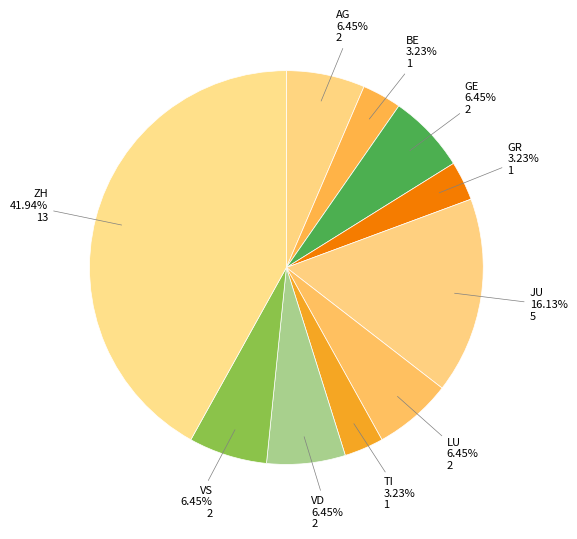

How many segments does this pie chart have?

10